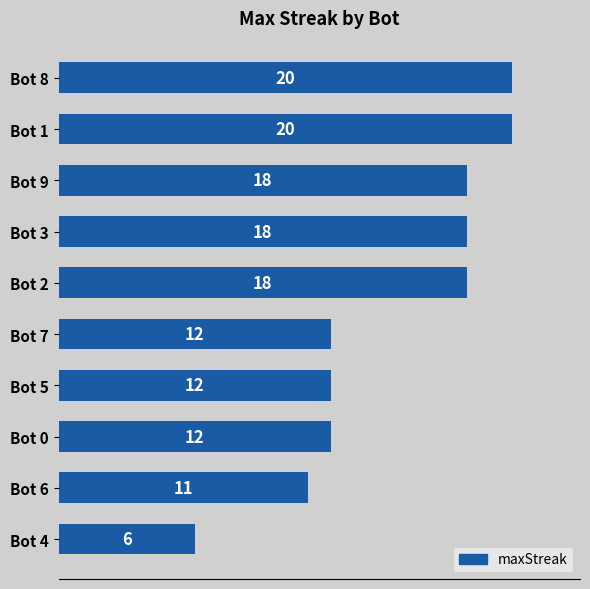

The chart shows a value of 12 at Bot 7. True or false?

True